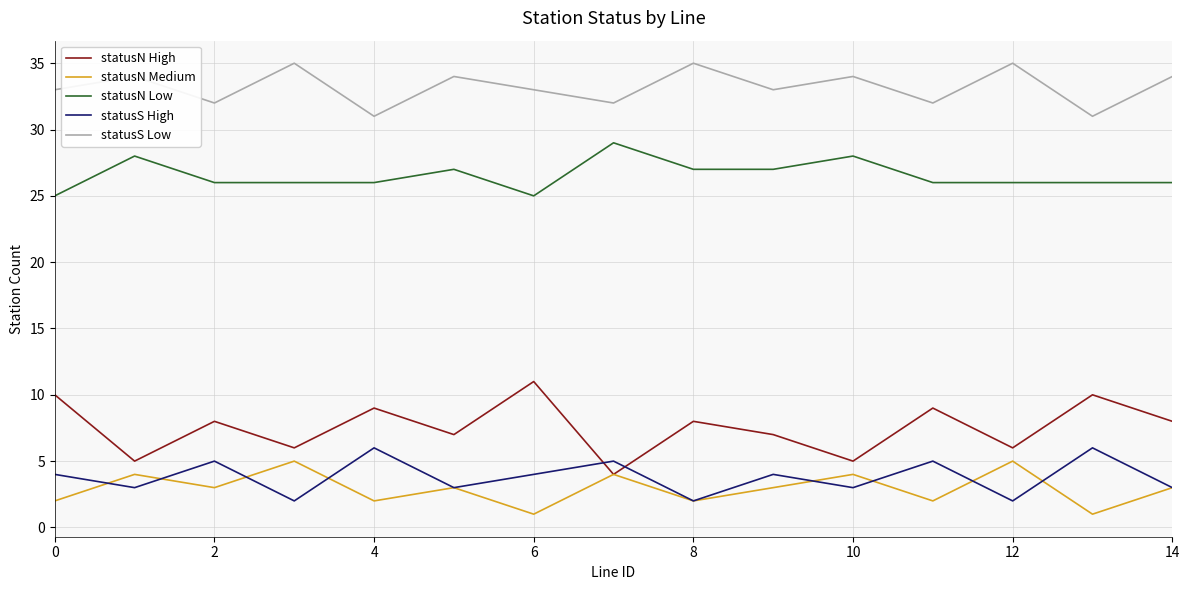

What are all the series names shown in the legend?

statusN High, statusN Medium, statusN Low, statusS High, statusS Low